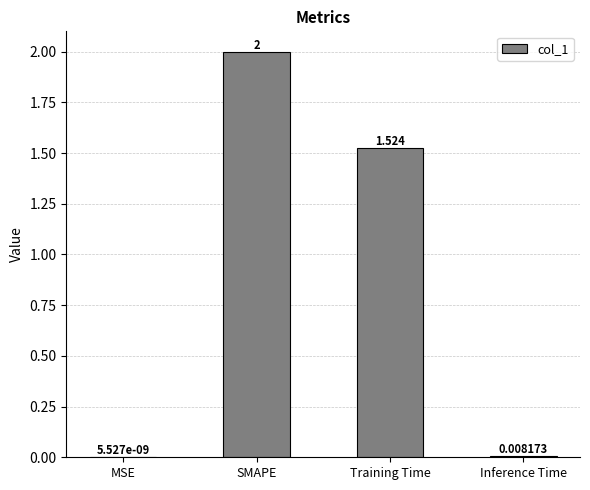

Which category has the highest value across all series?

SMAPE